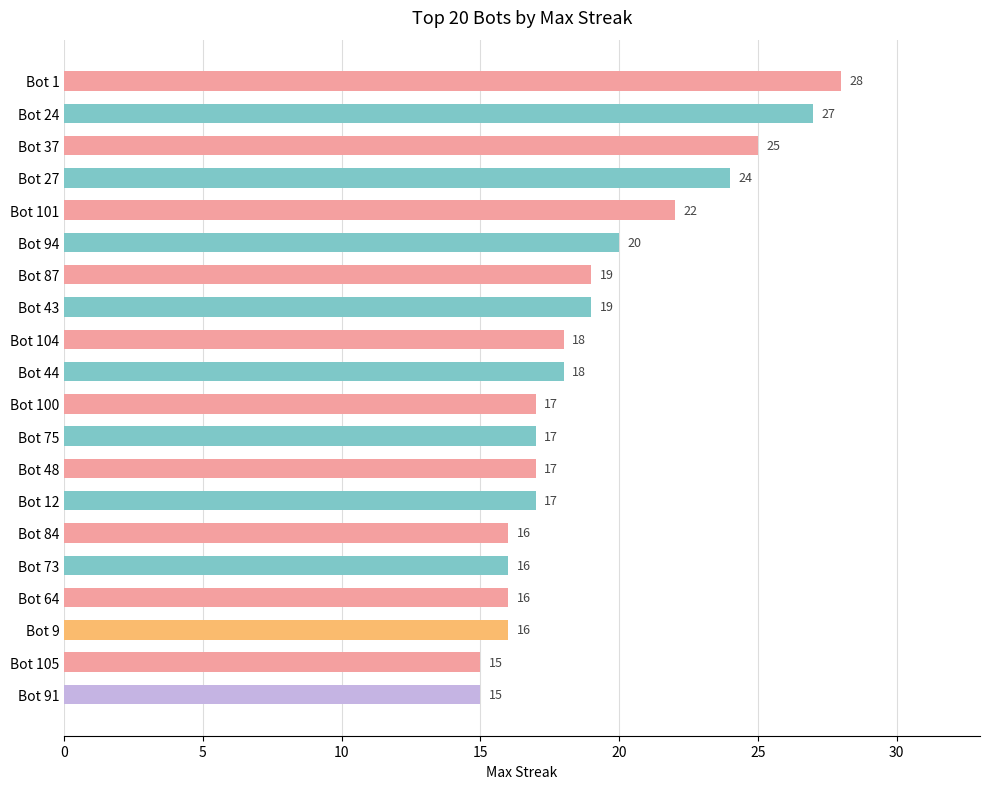

What is the difference between the second highest and second lowest values?

12